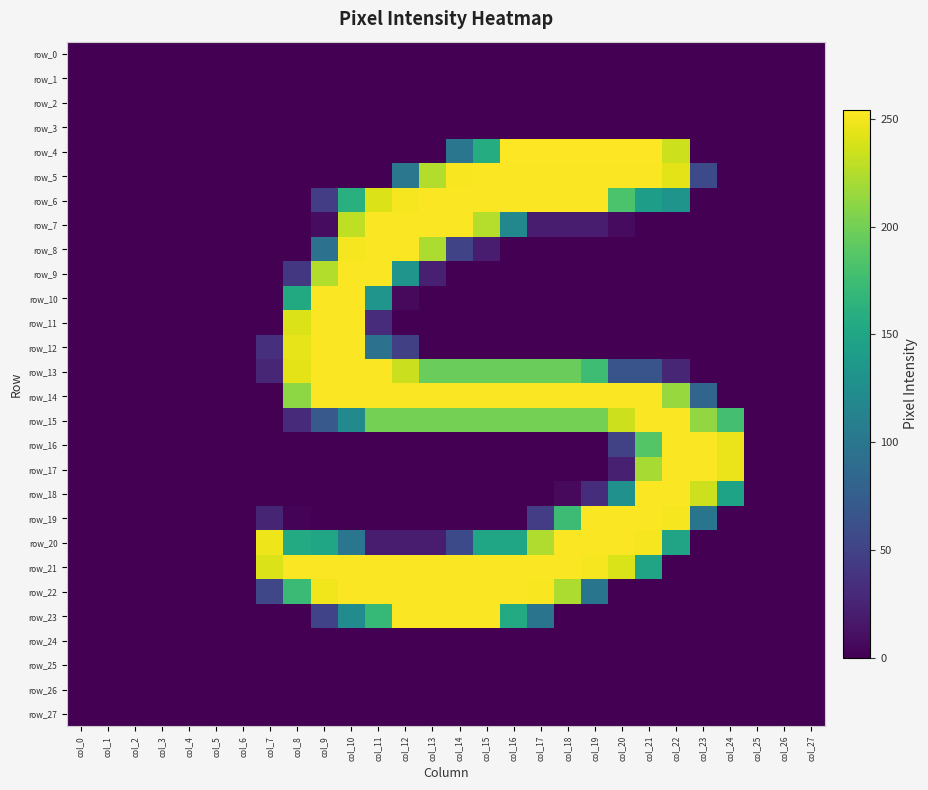

What is the average value of the row_14 series?

136